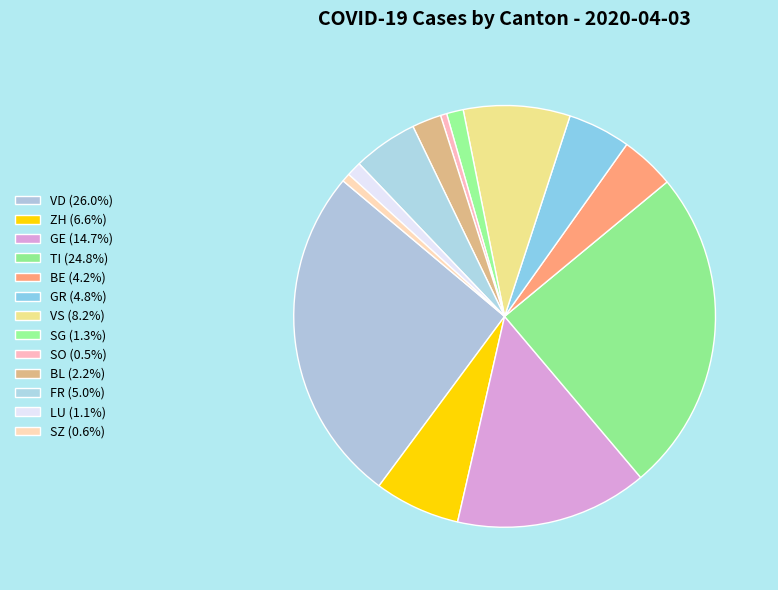

Count the number of slices in the pie.

13